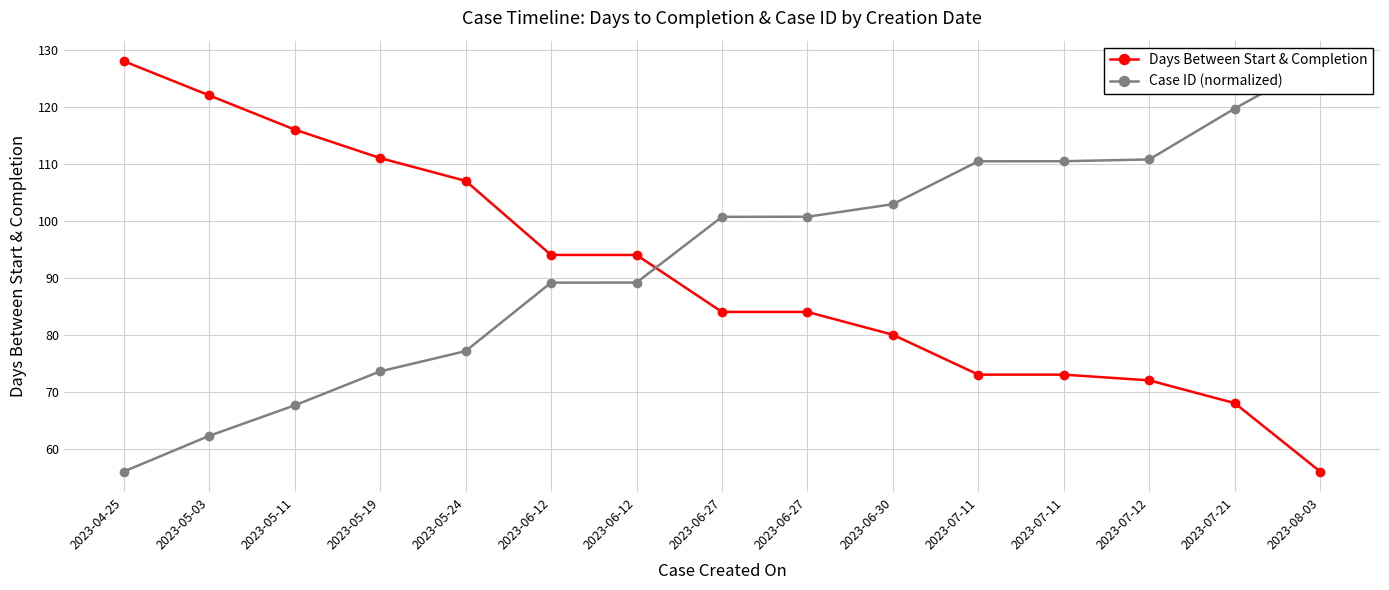

True or false: Days Between Start & Completion has more than 2 points higher than both neighbors.

False